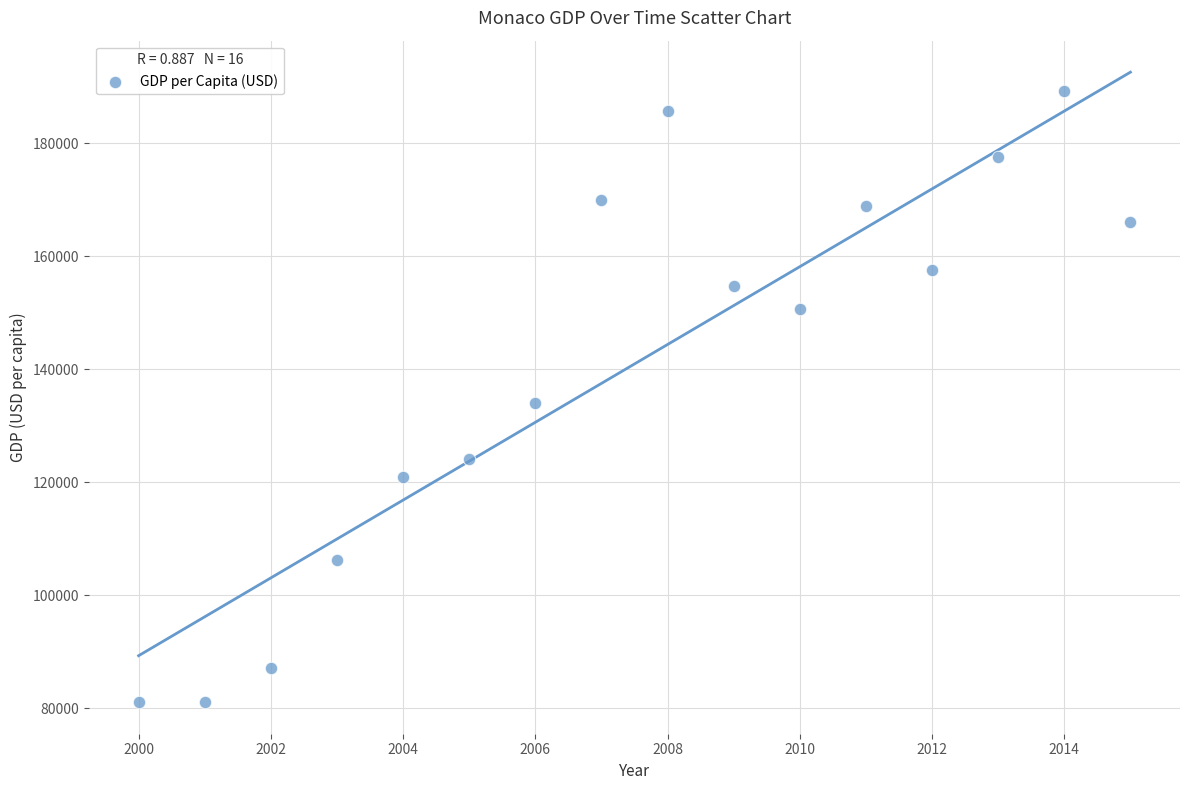

What is the range of X values (max minus min)?

15.0